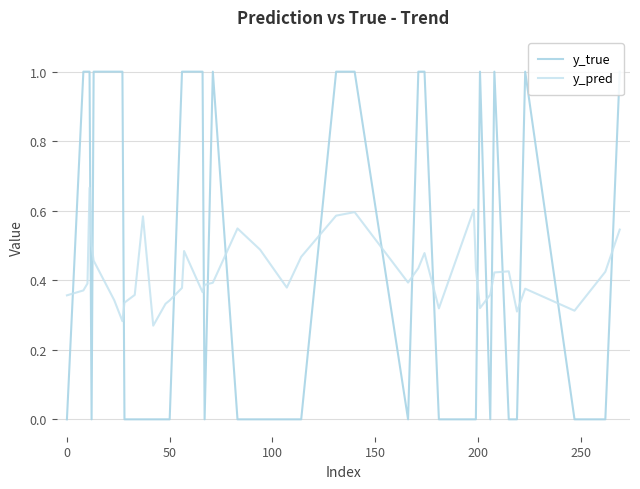

In y_pred, how many points are higher than both neighbors (excluding endpoints)?

9